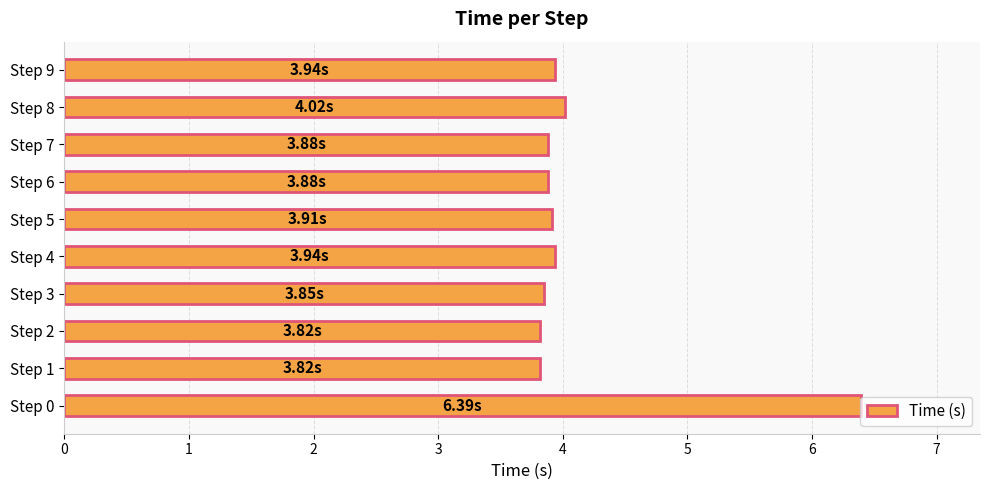

What is the sum of the values at Step 9 and Step 0?

10.3